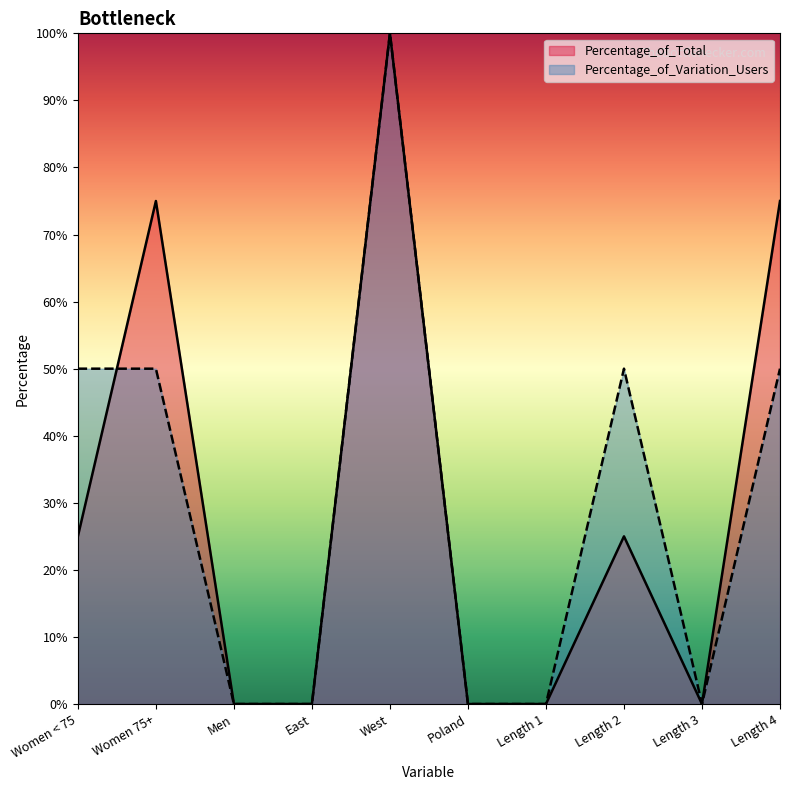

True or false: Percentage_of_Variation_Users and Percentage_of_Total intersect in this chart.

True